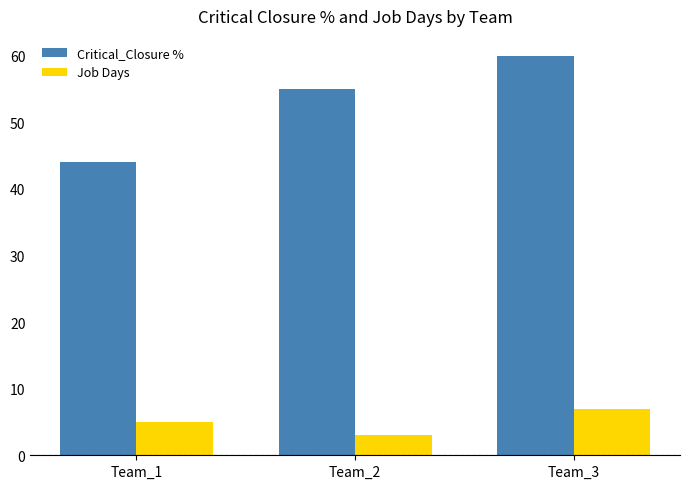

Is it true that Job Days equals 5 at Team_1?

True